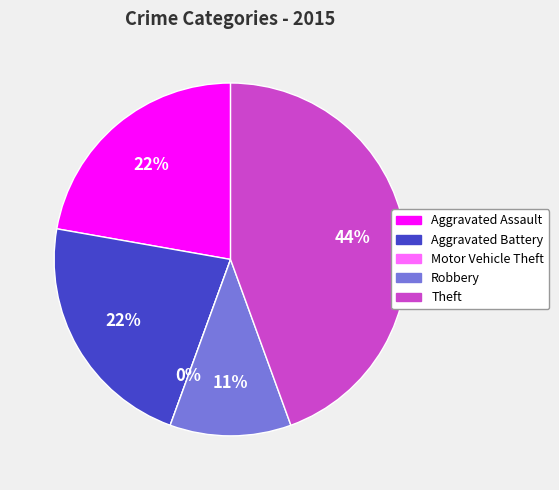

Is it true that Motor Vehicle Theft is 1% of the pie?

False